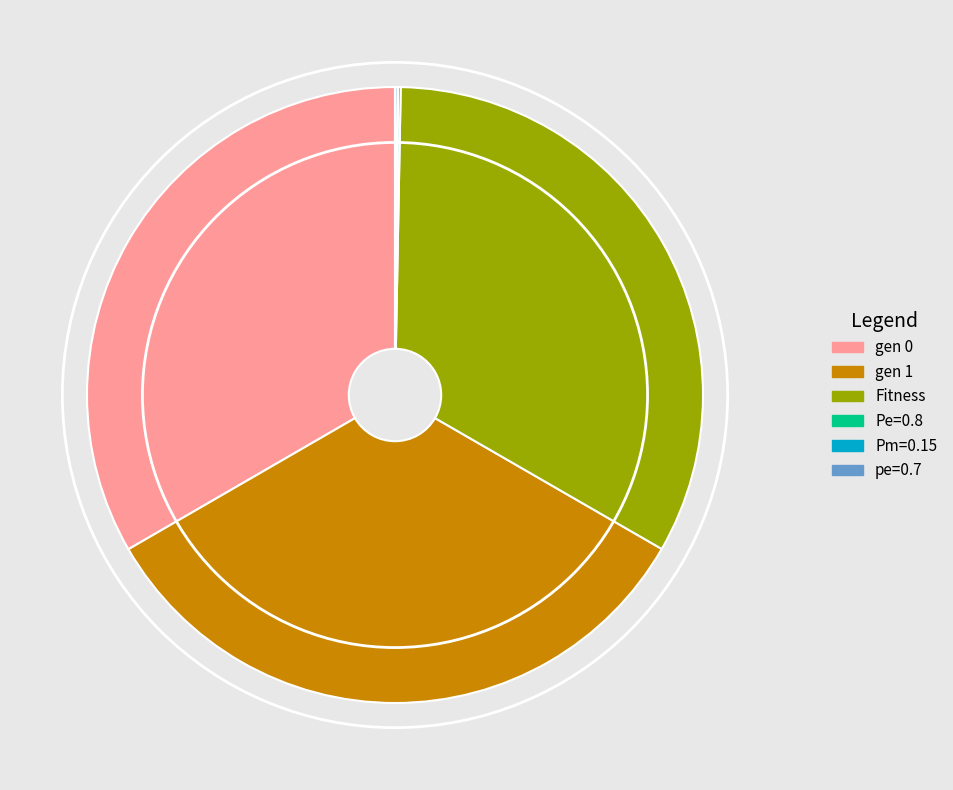

Do gen 0 and Fitness together represent more than half of the pie?

Yes